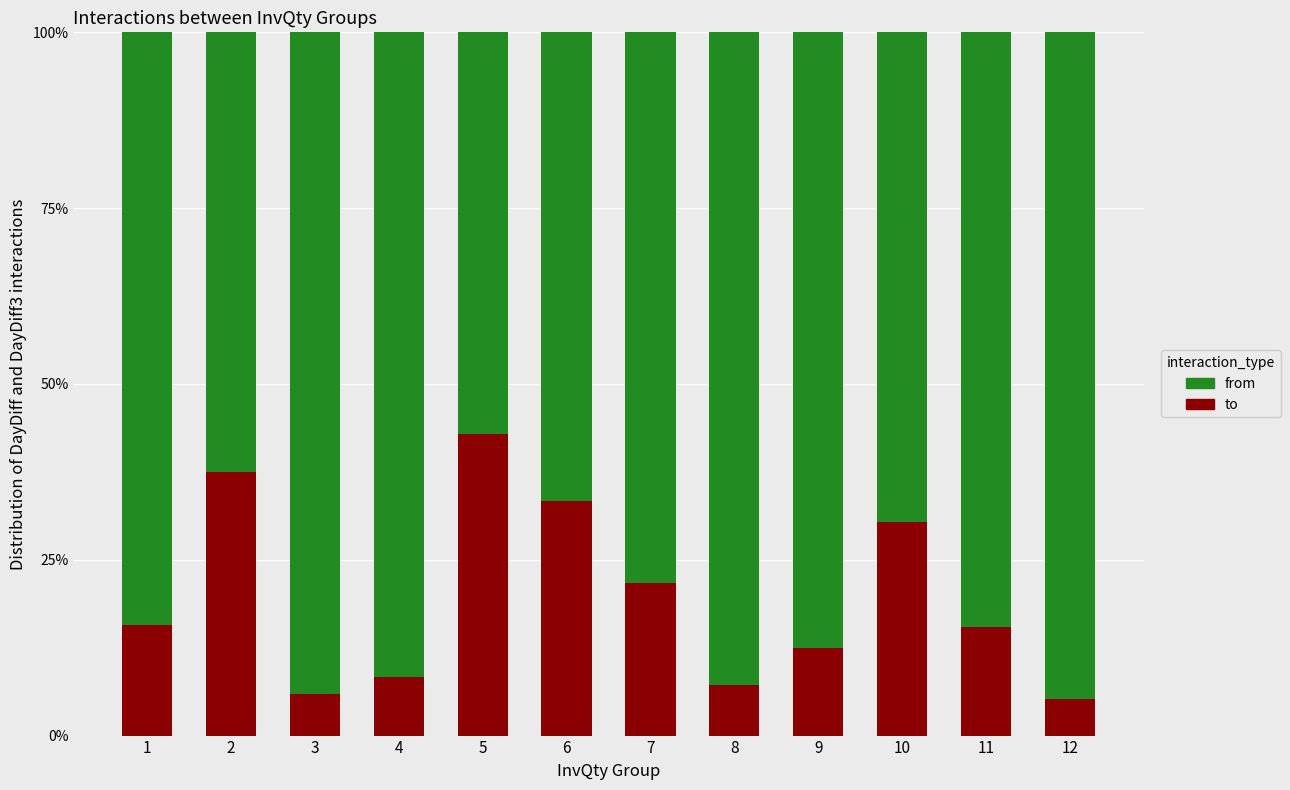

Does the chart contain any negative values?

No